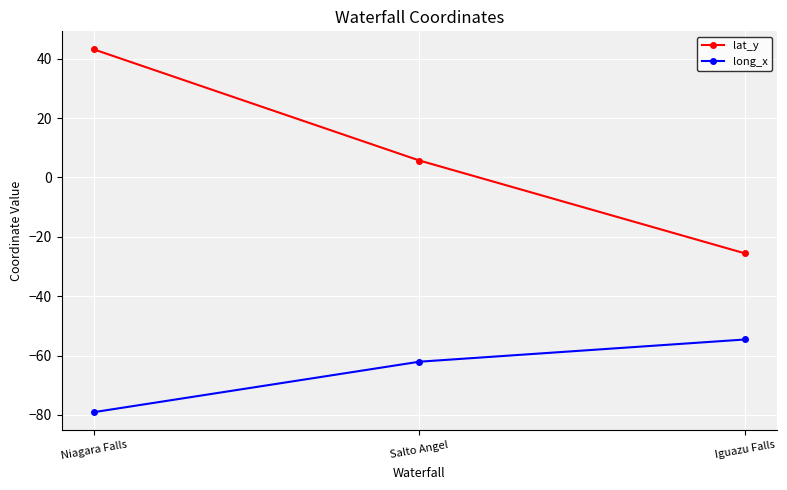

At which label is lat_y closest to 8?

Salto Angel